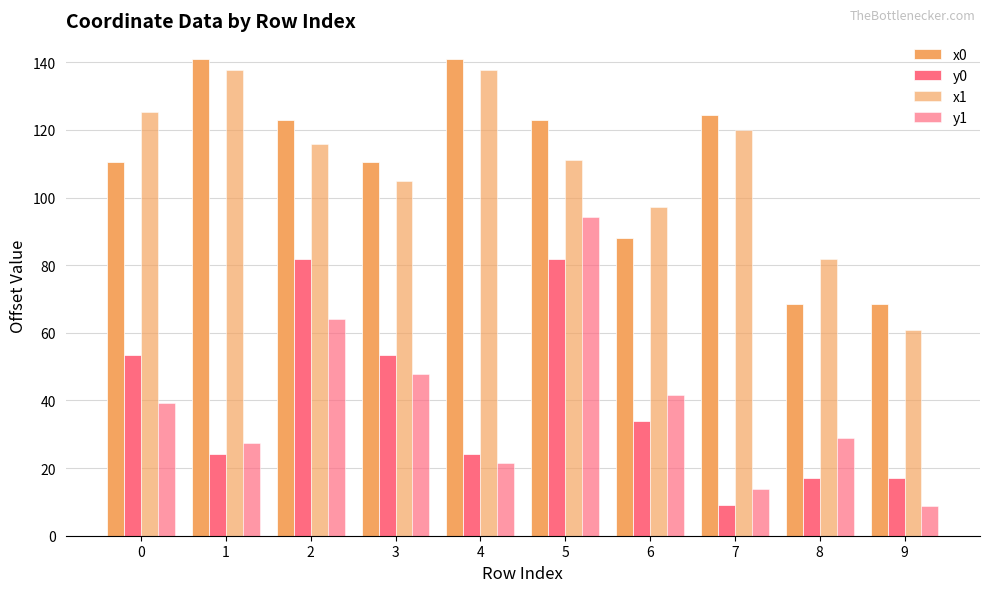

Reading left to right, list all the values displayed in this chart.

x0: 110.6	140.9	122.9	110.6	140.9	122.9	88.0	124.4	68.6	68.6
y0: 53.4	24.2	81.7	53.4	24.2	81.7	34.1	9.1	17.0	17.0
x1: 125.4	137.8	115.9	105.0	137.7	111.1	97.2	119.9	81.7	60.8
y1: 39.2	27.3	64.0	47.8	21.7	94.4	41.5	13.9	29.0	8.7